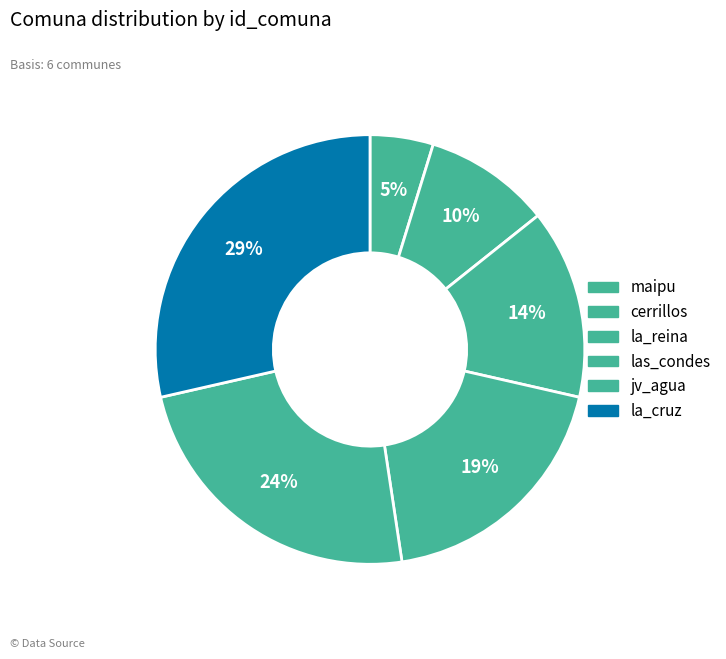

Which category has the smallest portion of the pie?

maipu